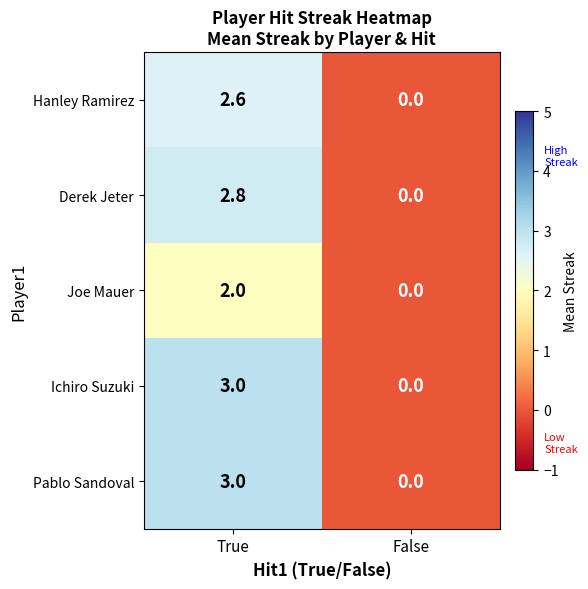

Read the Ichiro Suzuki value at True.

3.0